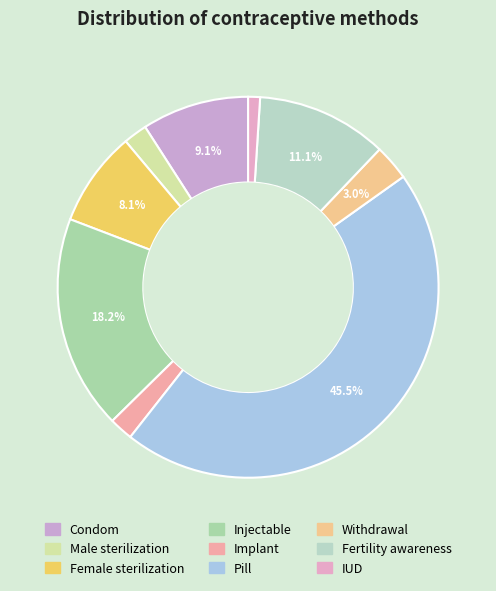

Which category has the biggest portion of the pie?

Pill